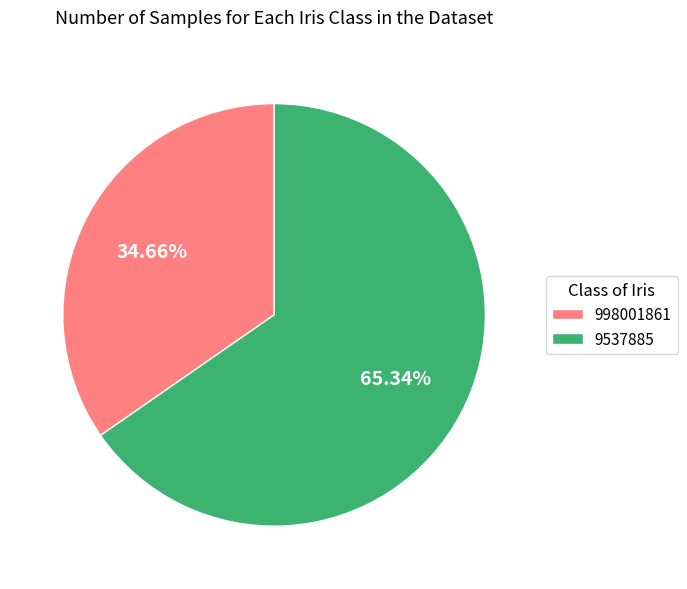

How many slices are in this pie chart?

2